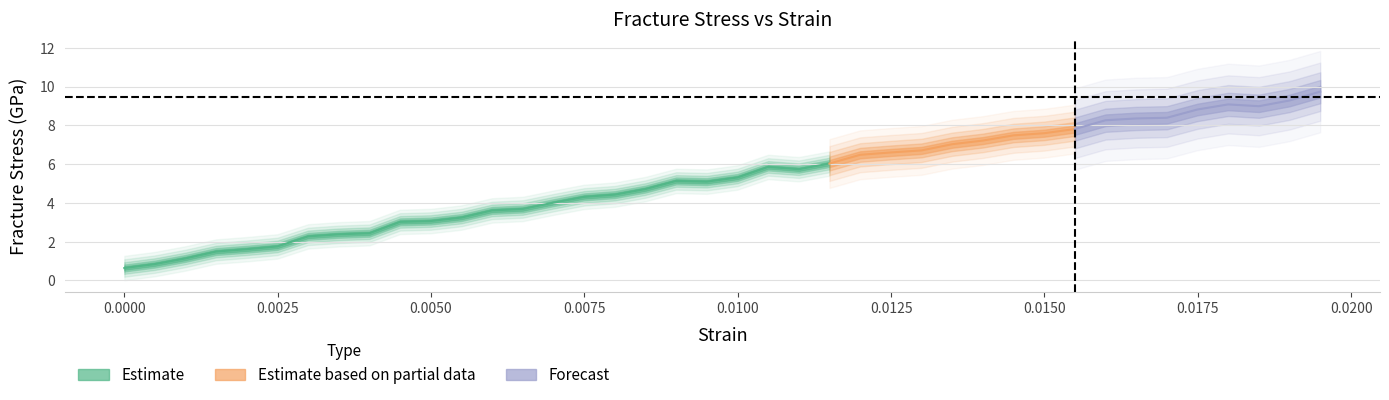

Where is the first local minimum?

19